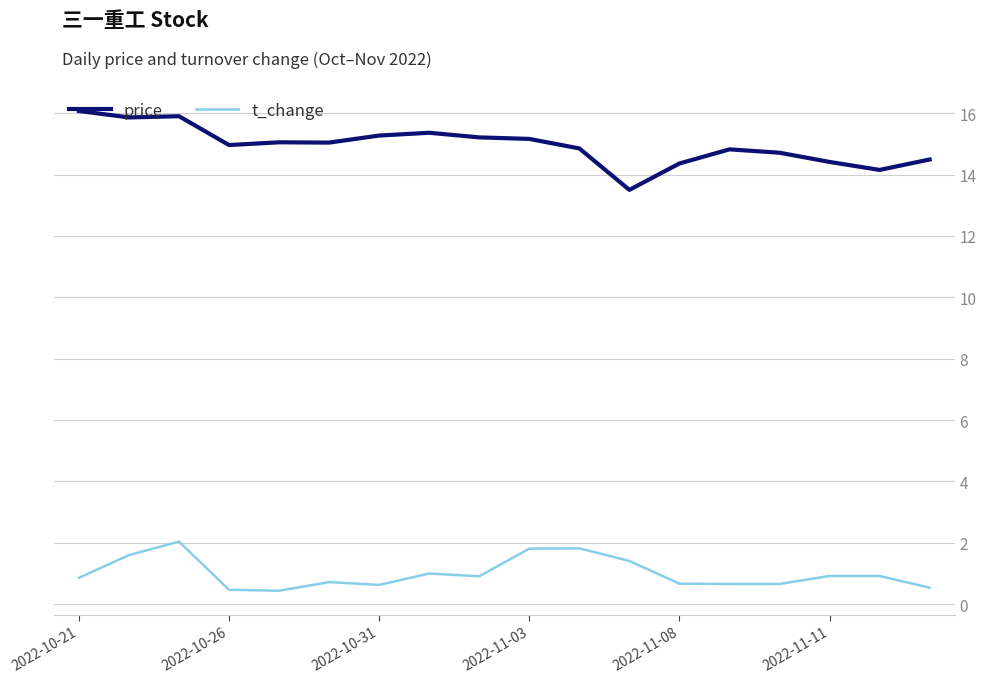

Does the chart have visible grid lines?

Yes